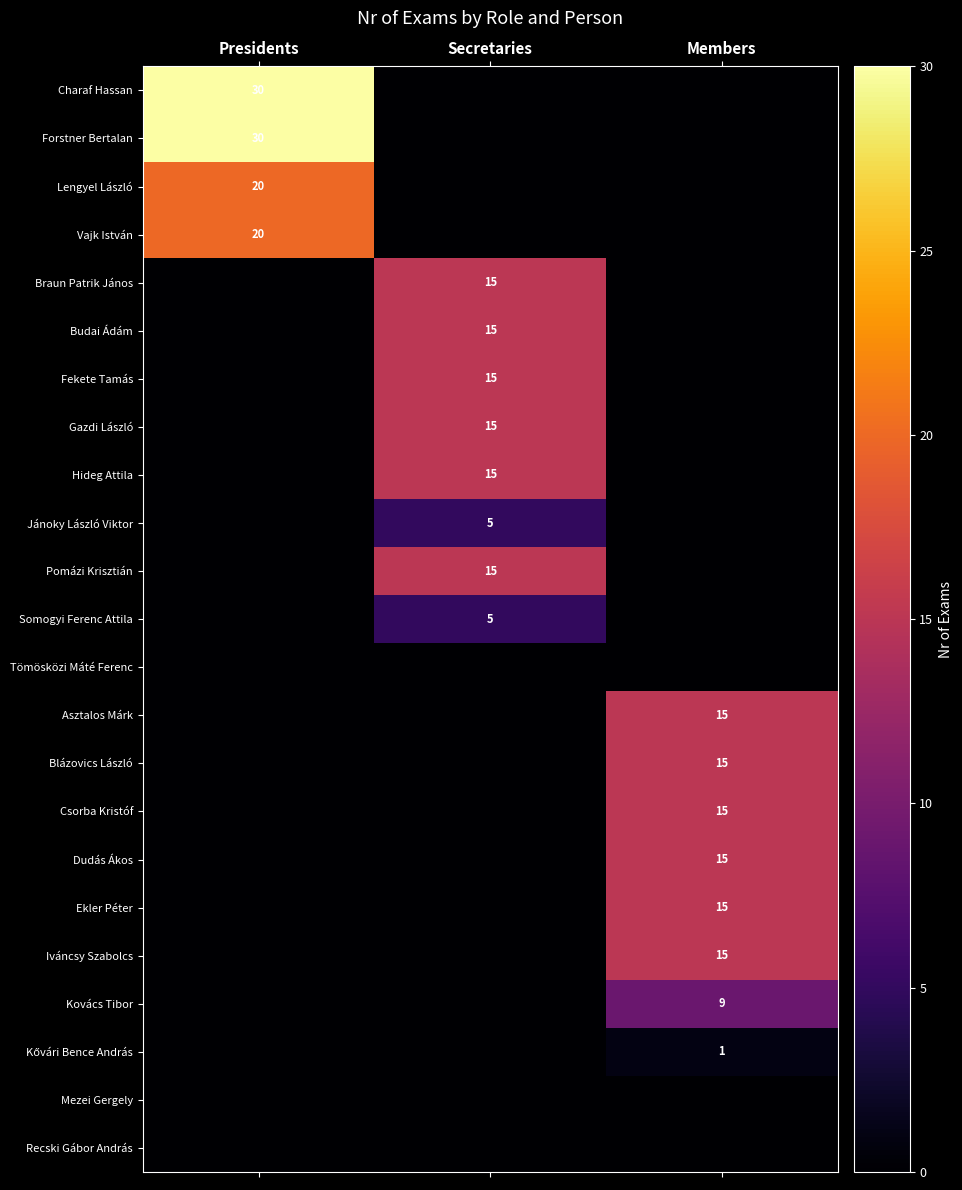

Is it true that Ekler Péter equals 15 at Members?

True